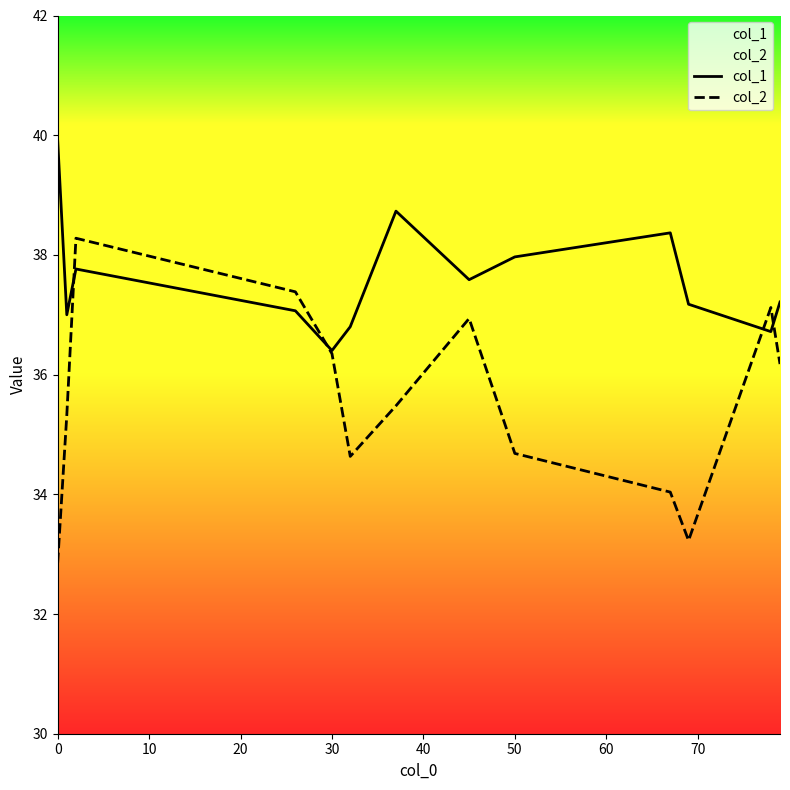

What is the total value across all series at 30?

72.8